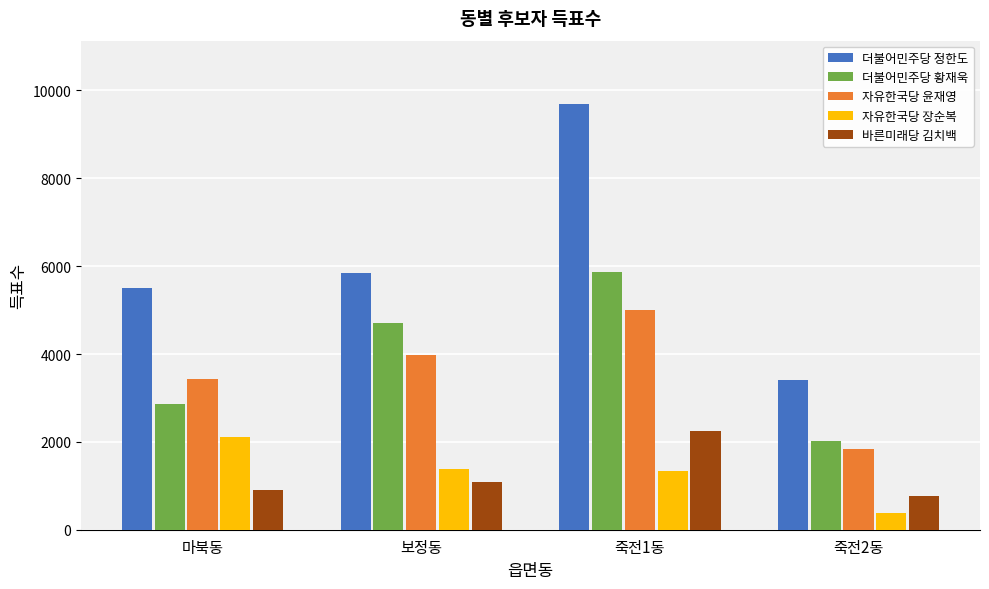

What is the lowest value of the 더불어민주당 정한도 series?

3398